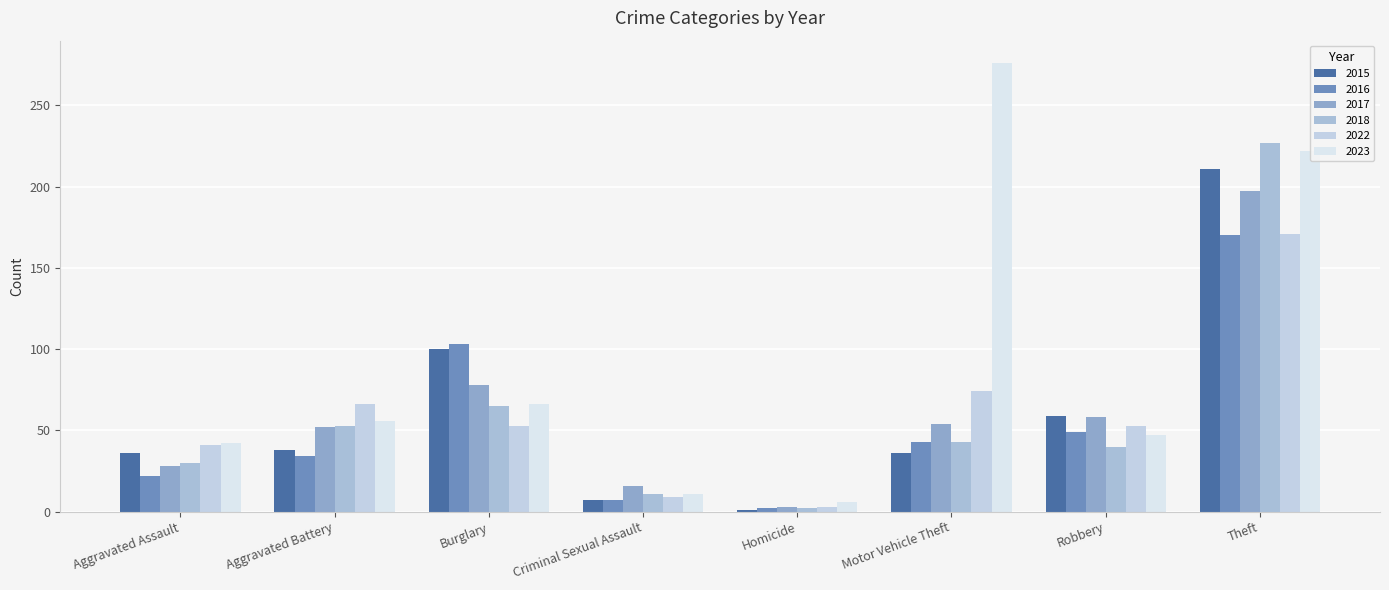

Which has a higher value, Homicide or Aggravated Assault?

Aggravated Assault